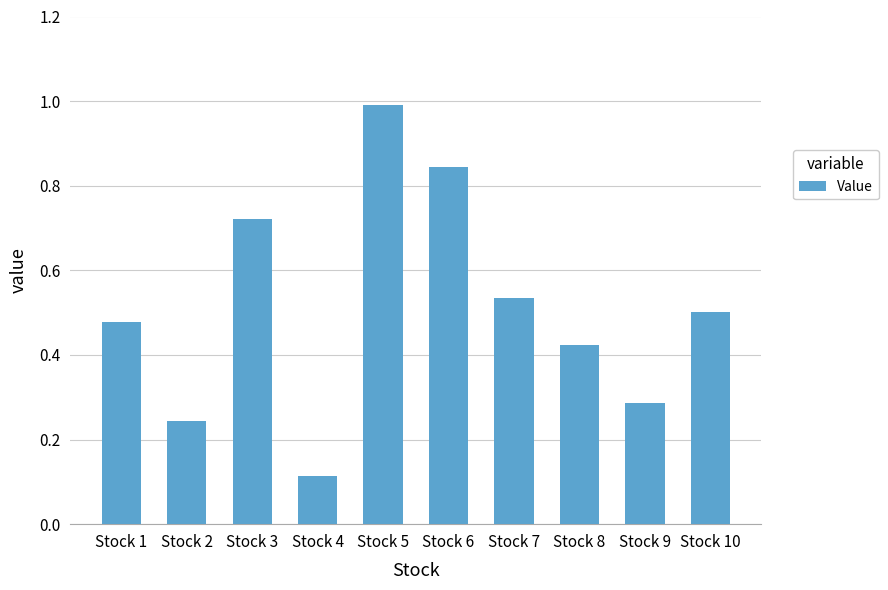

List the labels in order of value, smallest first.

Stock 4, Stock 2, Stock 9, Stock 8, Stock 1, Stock 10, Stock 7, Stock 3, Stock 6, Stock 5